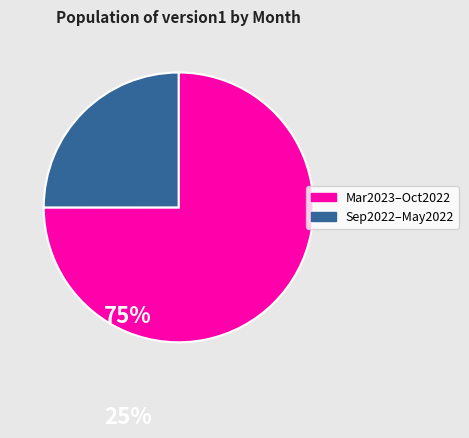

Count the number of slices in the pie.

2